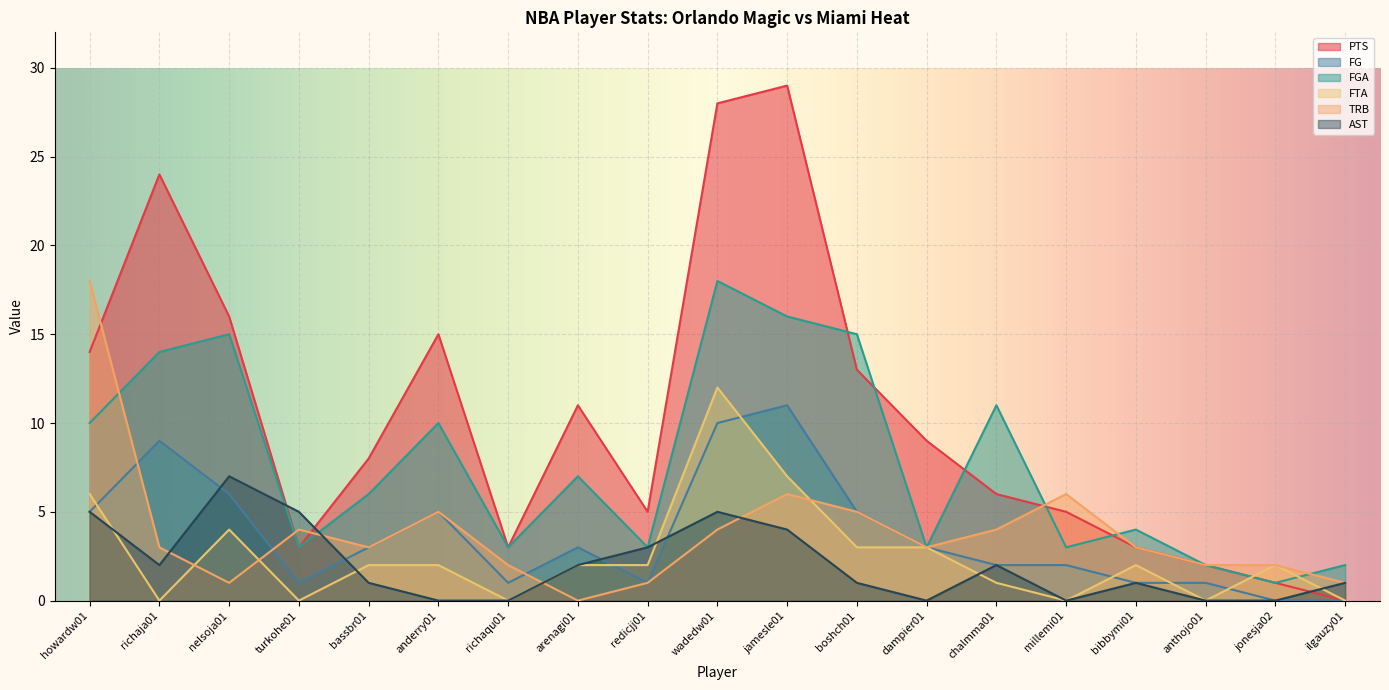

How many distinct data groups are displayed?

6